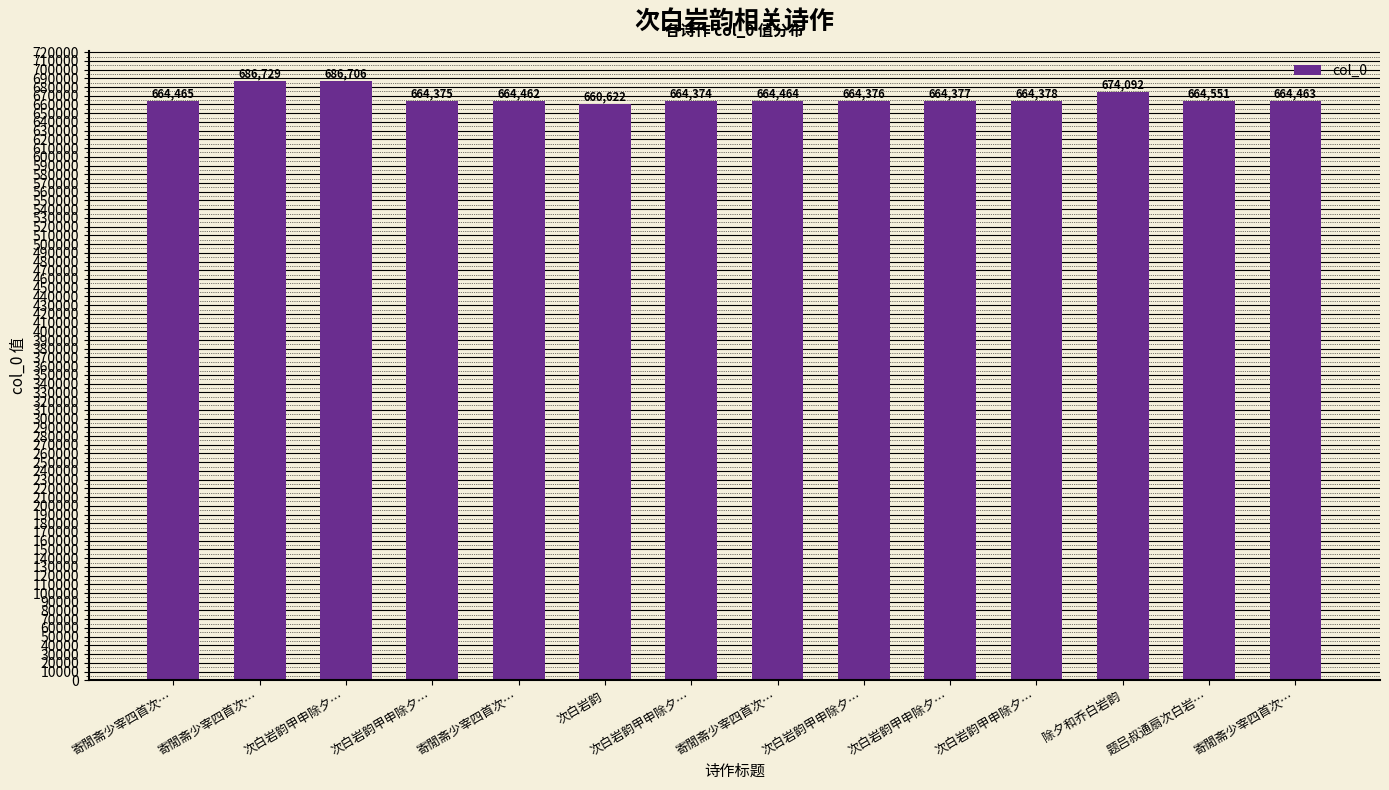

The chart shows a value of 664551 at 题吕叔通扇次白岩…. True or false?

True